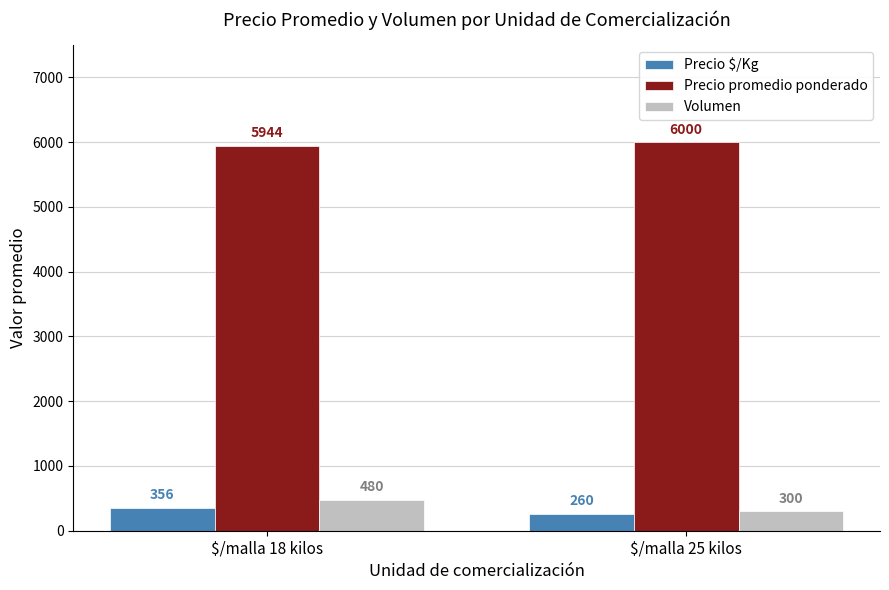

Rank the series by their maximum value, from lowest to highest.

Precio $/Kg, Volumen, Precio promedio ponderado